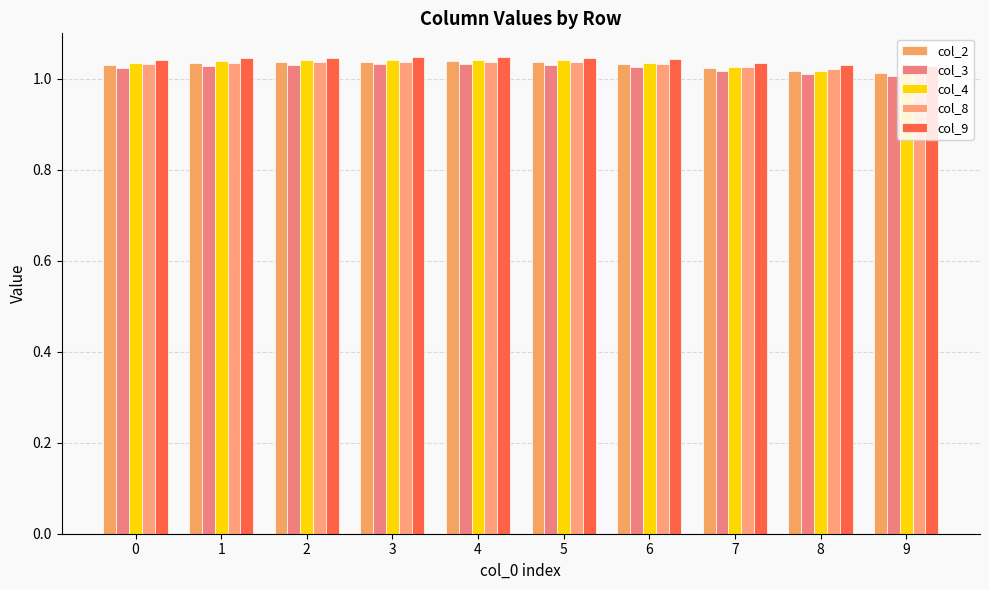

Rank the series at 0 from highest to lowest value.

col_9, col_4, col_8, col_2, col_3